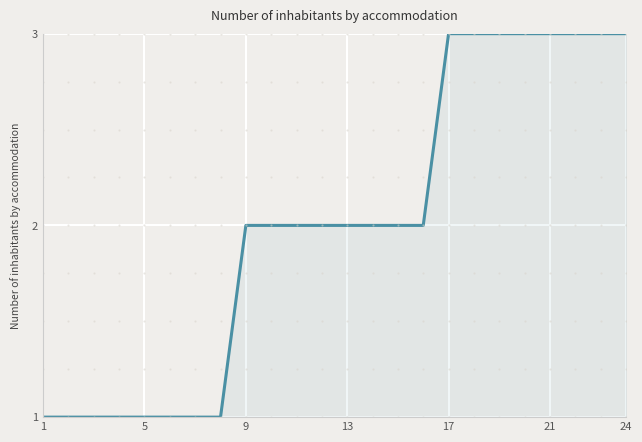

What is the maximum value shown in the chart?

3